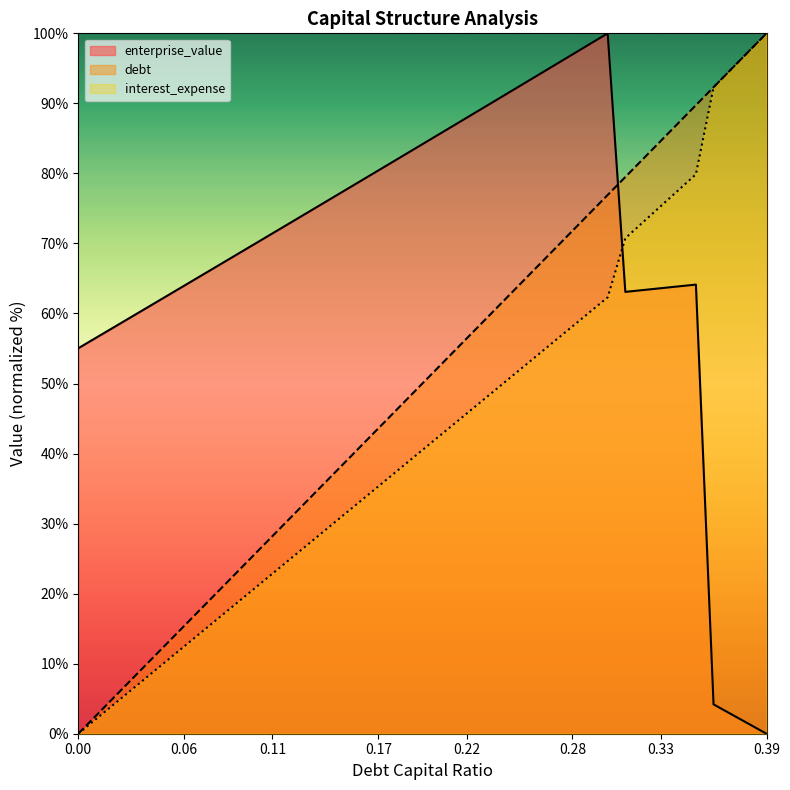

Where does the enterprise_value series first go above 71?

0.11